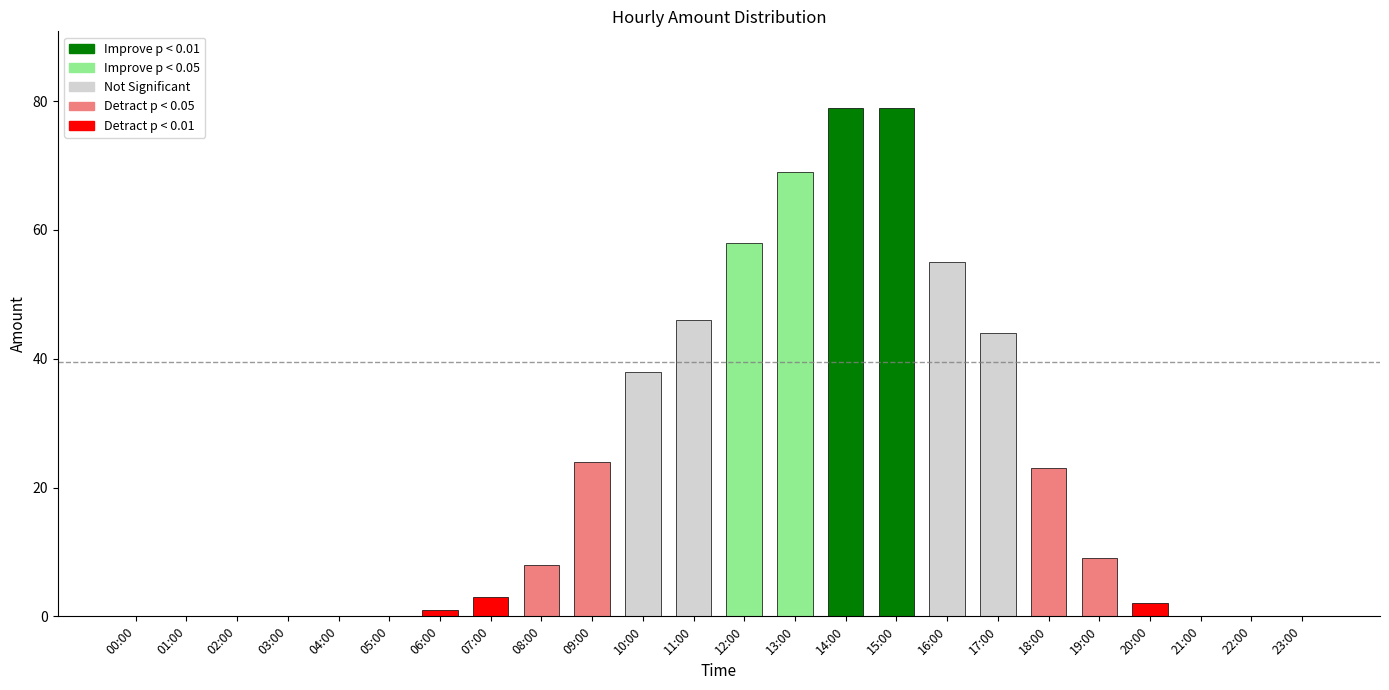

Which has a higher value, 04:00 or 06:00?

06:00